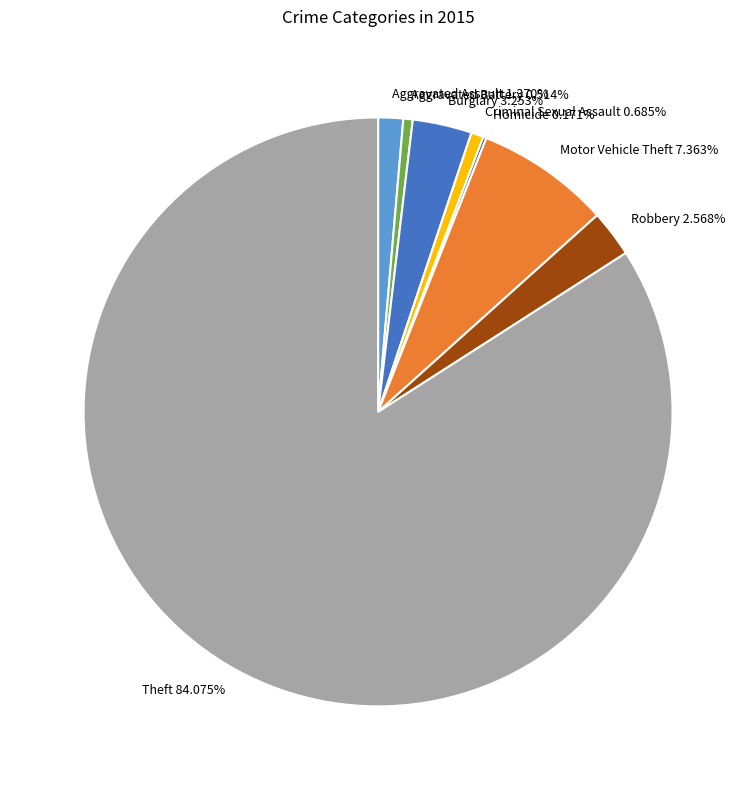

Does Theft account for over 50% of the chart?

Yes